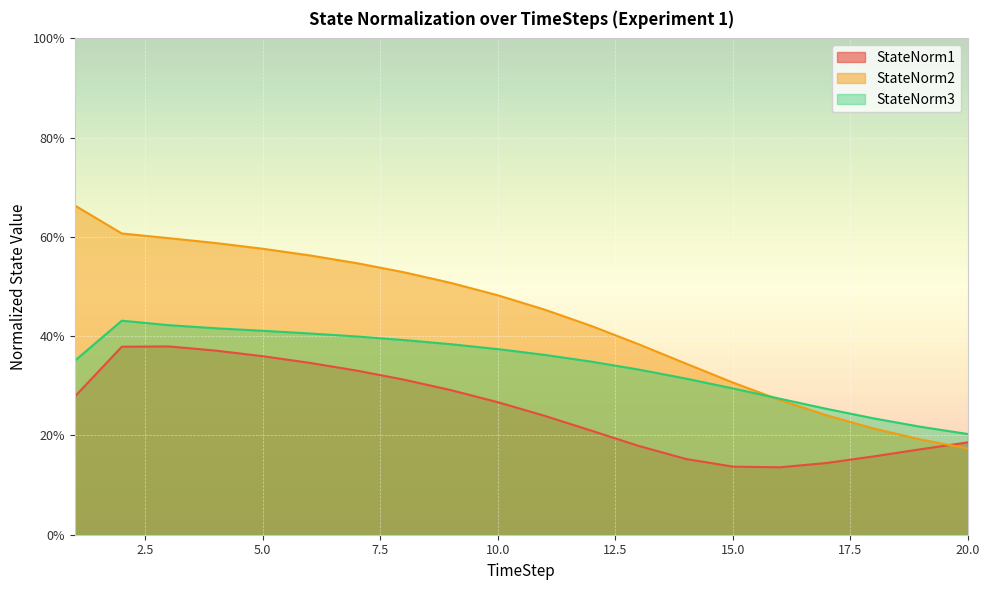

At which label is StateNorm3 closest to 0?

20